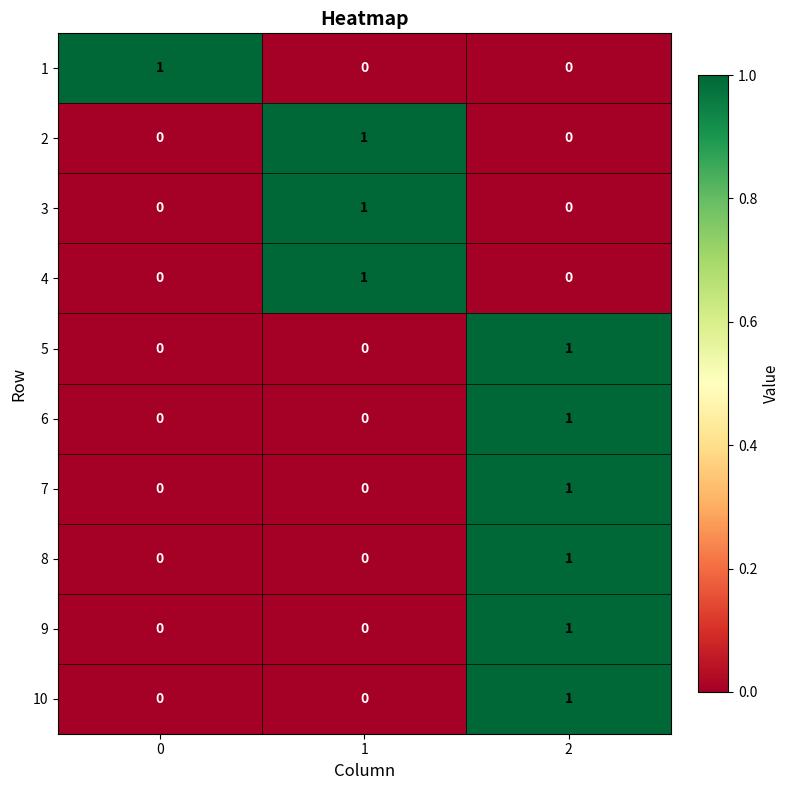

What is the total value across all series at 1?

3